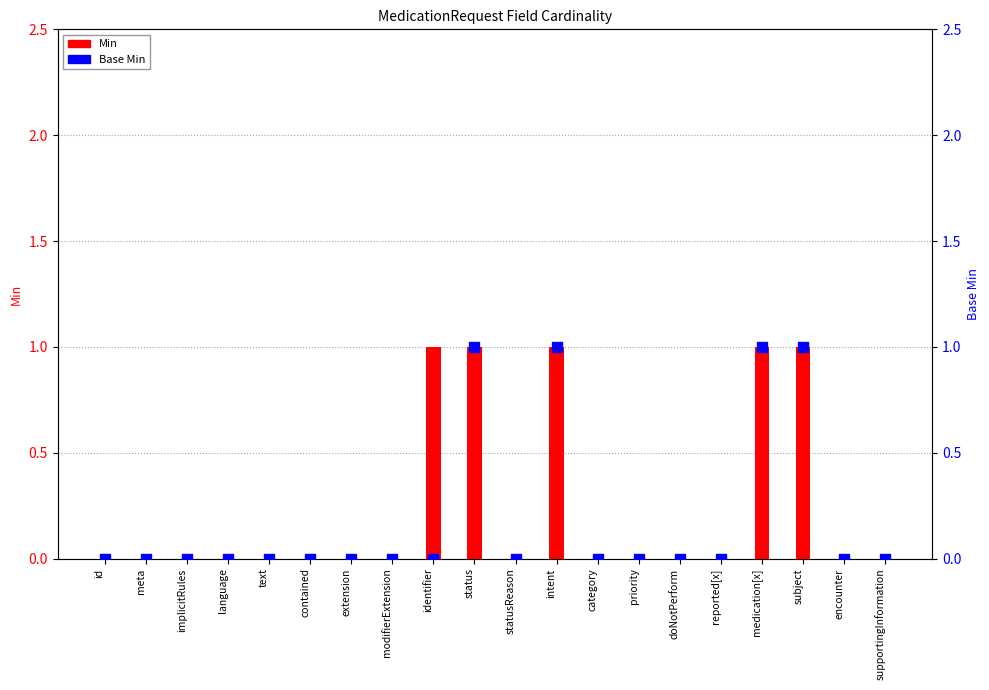

At how many categories does at least one series exceed 0?

5